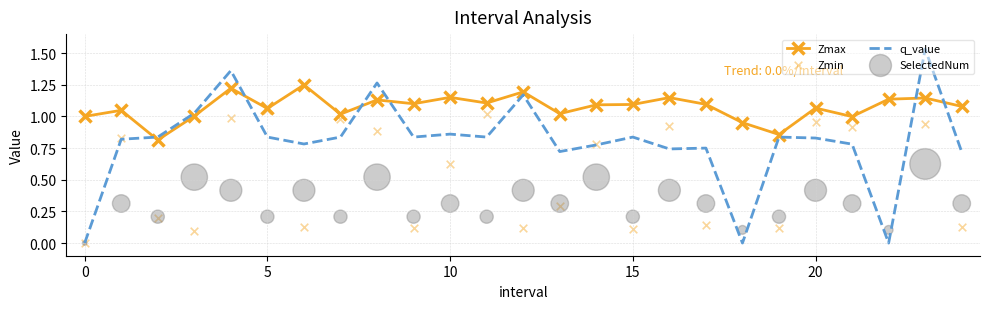

What is the total value across all series at 9?

2.3